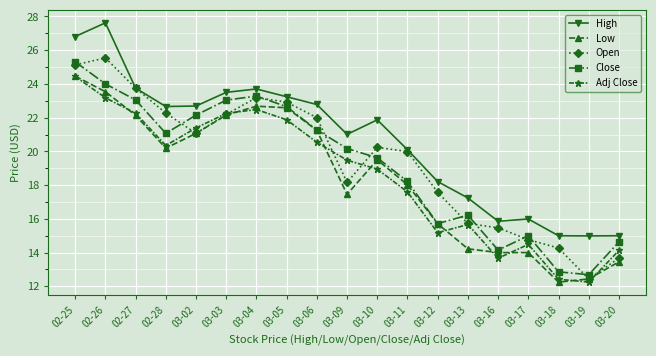

True or false: High has more than 0 points higher than both neighbors.

True